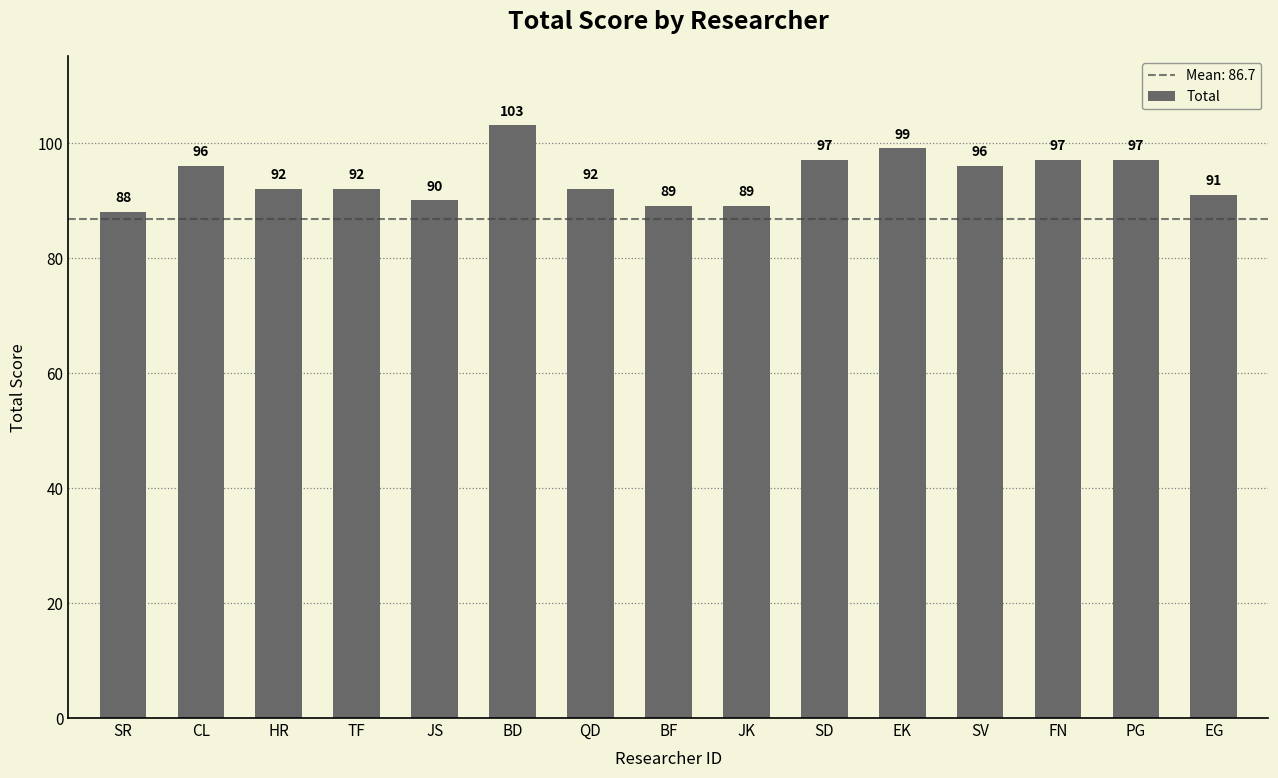

The value at BF is 89. True or false?

True